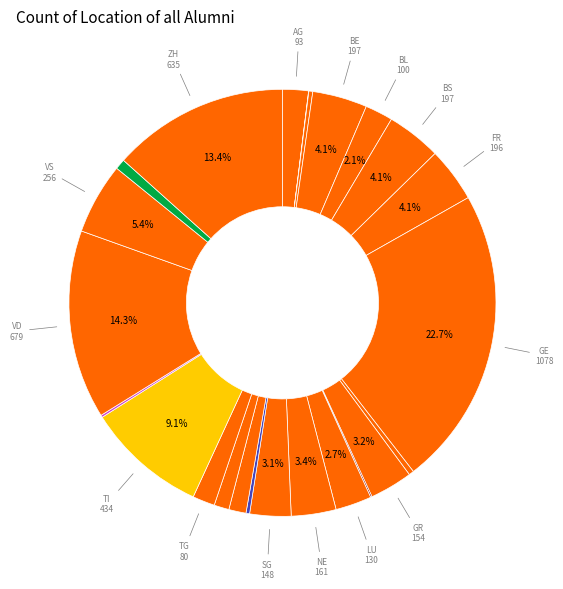

How many slices are in this pie chart?

24